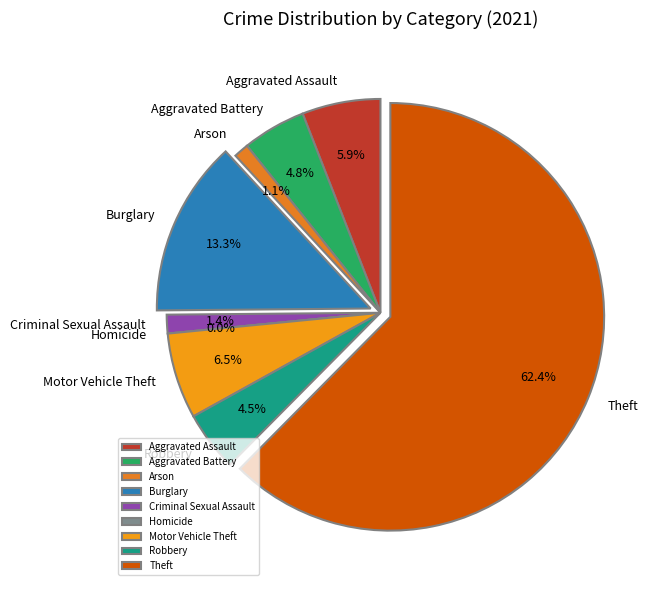

Which has a higher value, Motor Vehicle Theft or Arson?

Motor Vehicle Theft